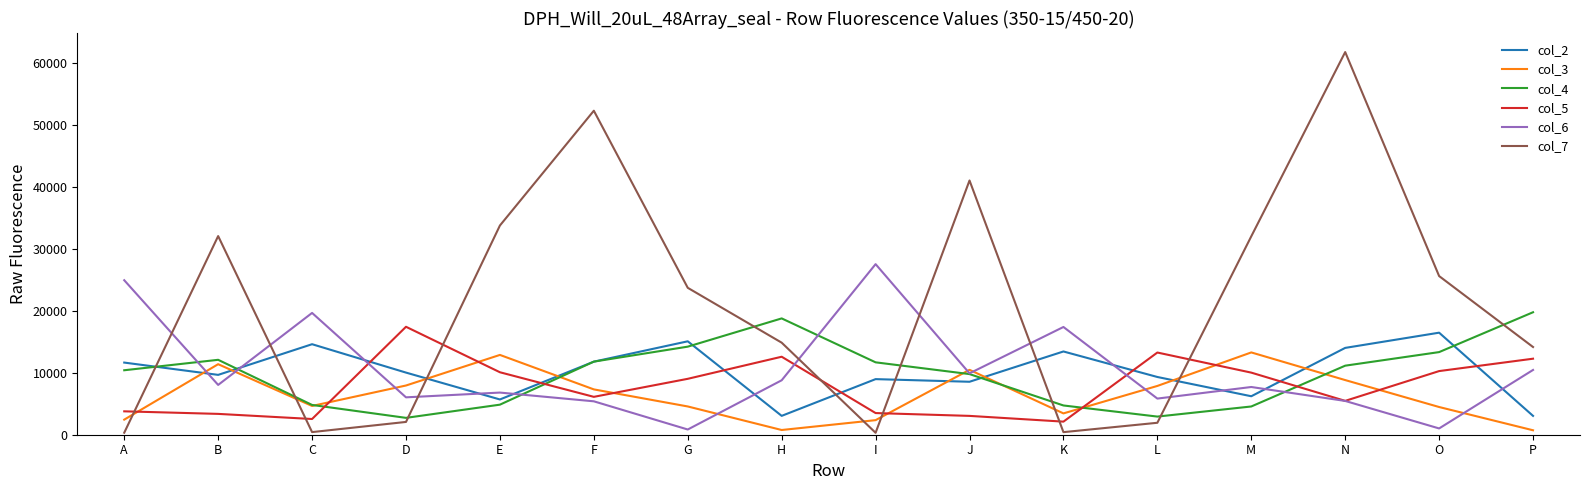

True or false: col_4 has more than 2 points higher than both neighbors.

False